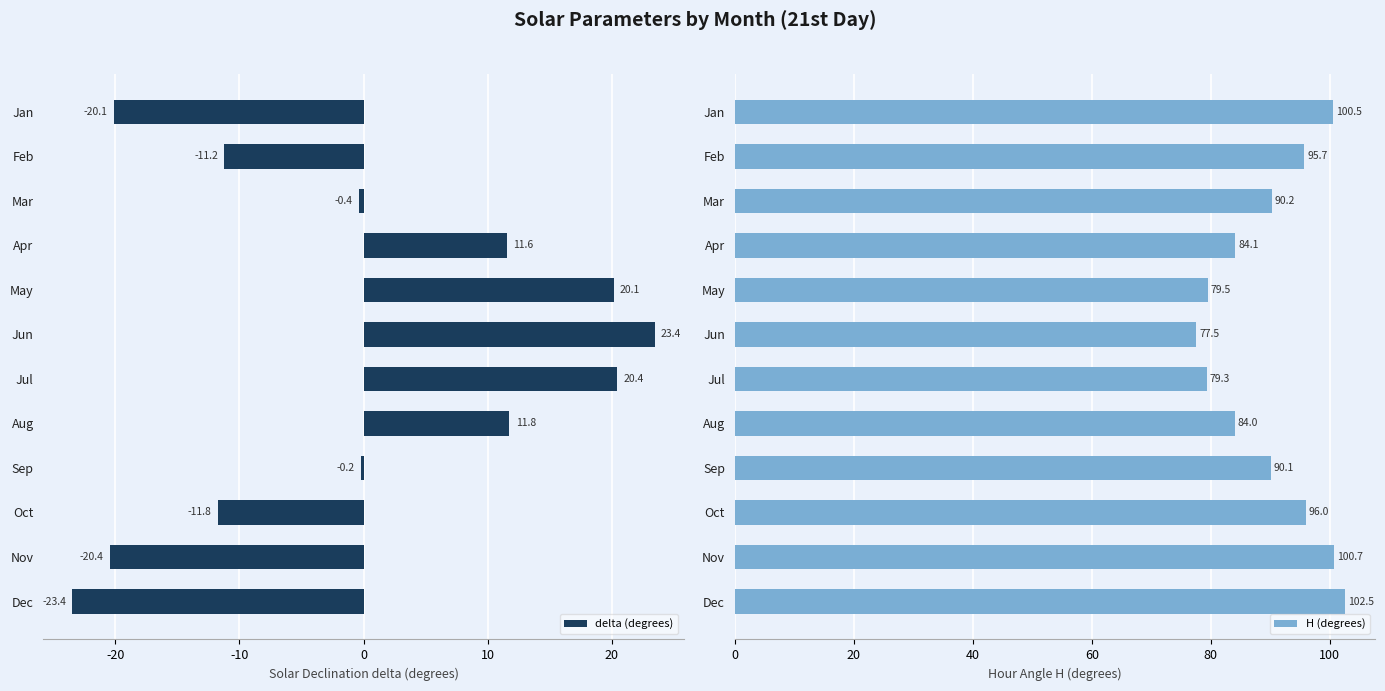

How many groups of bars are there?

12